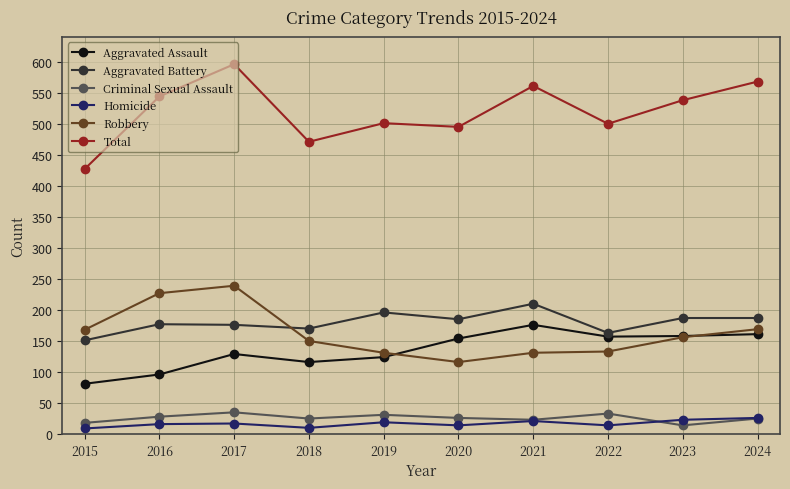

What is the difference between the maximum and minimum values in the Robbery series?

123